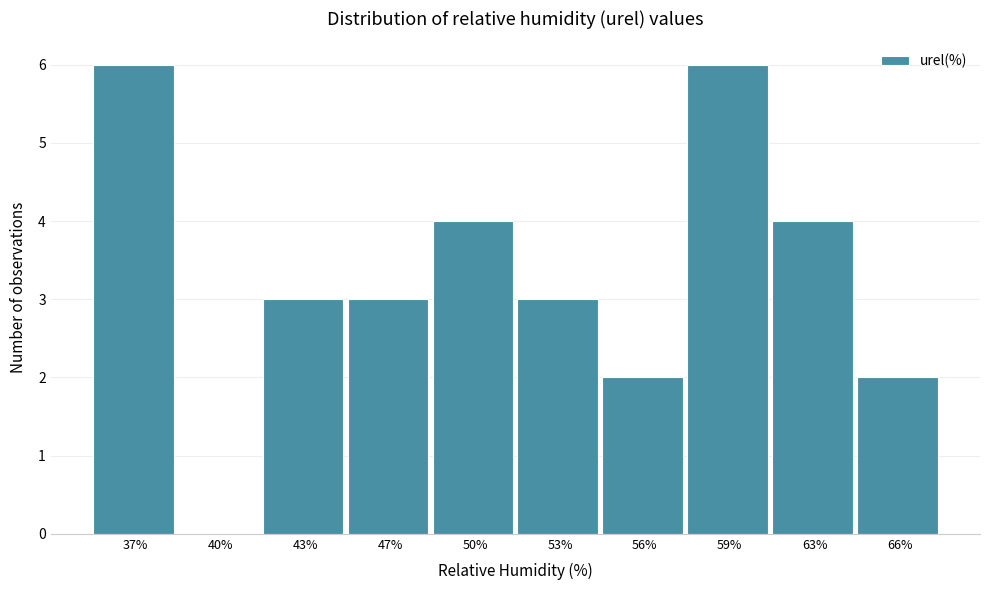

Reading left to right, list all the values displayed in this chart.

37%=6	40%=0	43%=3	47%=3	50%=4	53%=3	56%=2	59%=6	63%=4	66%=2